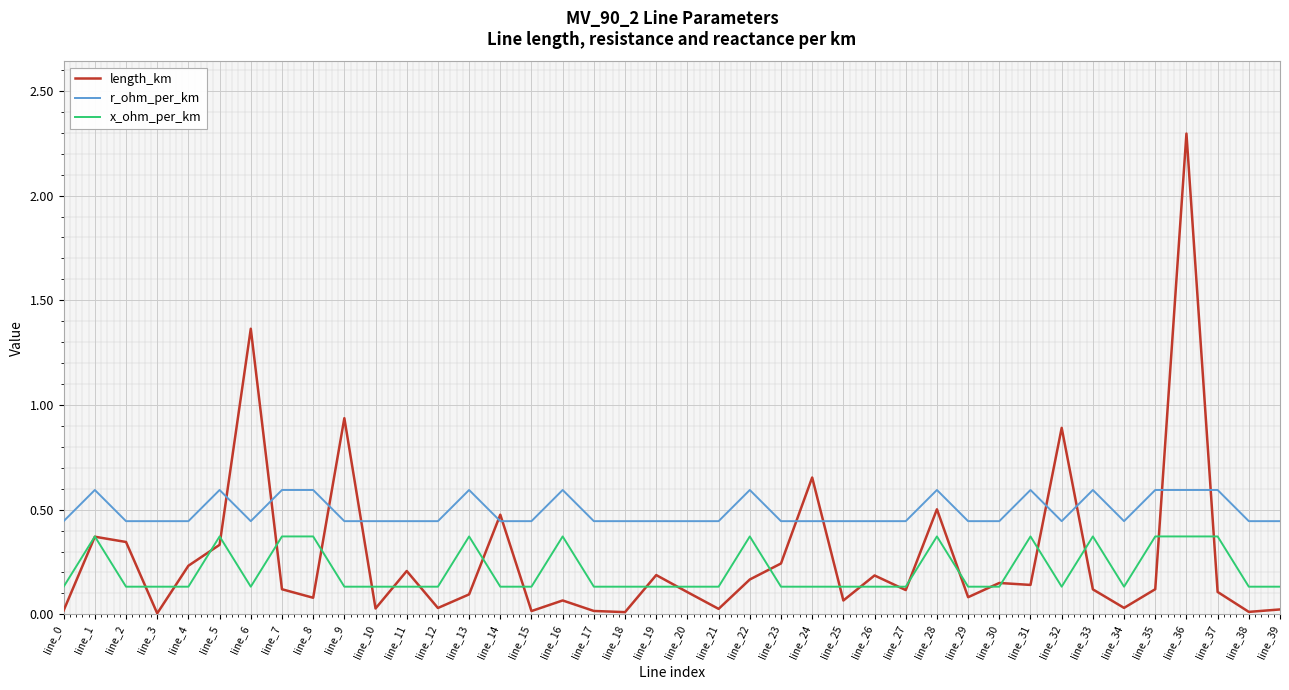

At which label is length_km closest to 1?

line_9